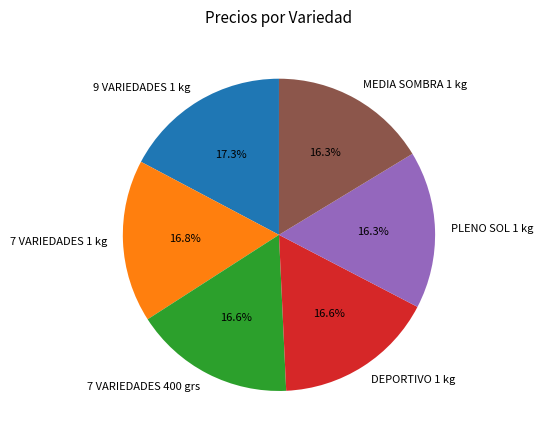

What is the ratio of the value at 7 VARIEDADES 1 kg to the value at 7 VARIEDADES 400 grs?

1.0